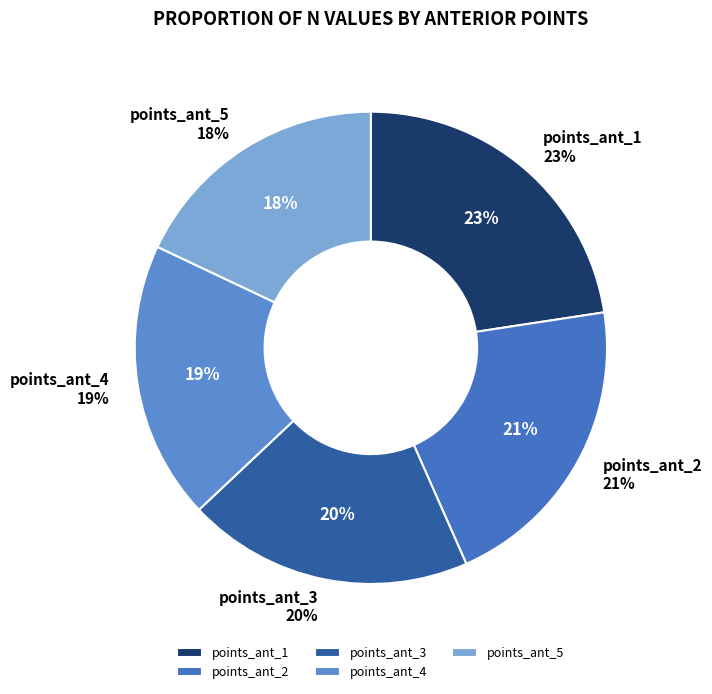

Does points_ant_1 represent more than half of the total?

No